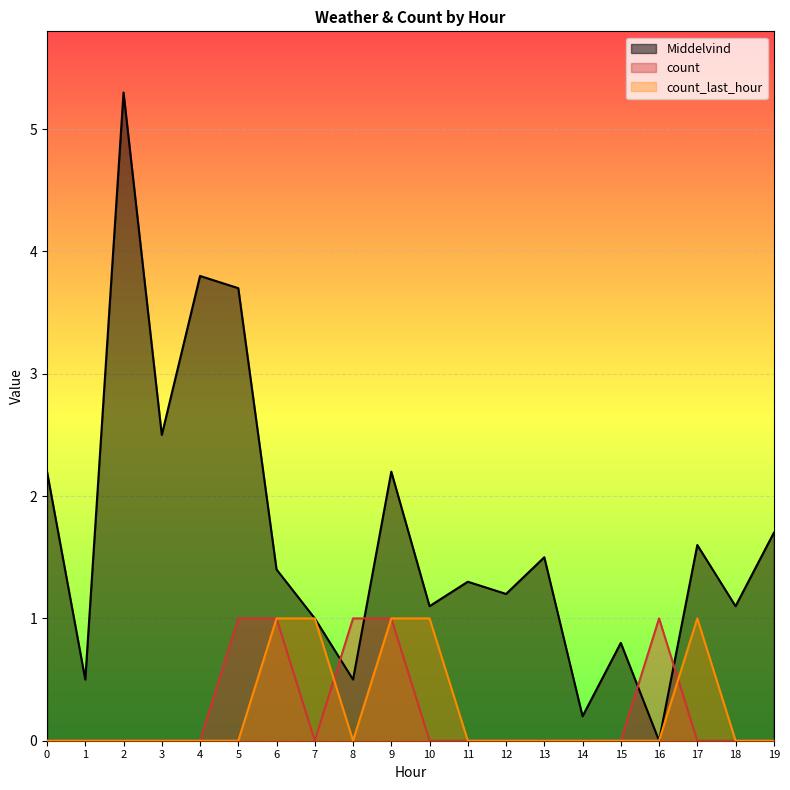

What is the total value across all series at 19?

1.7